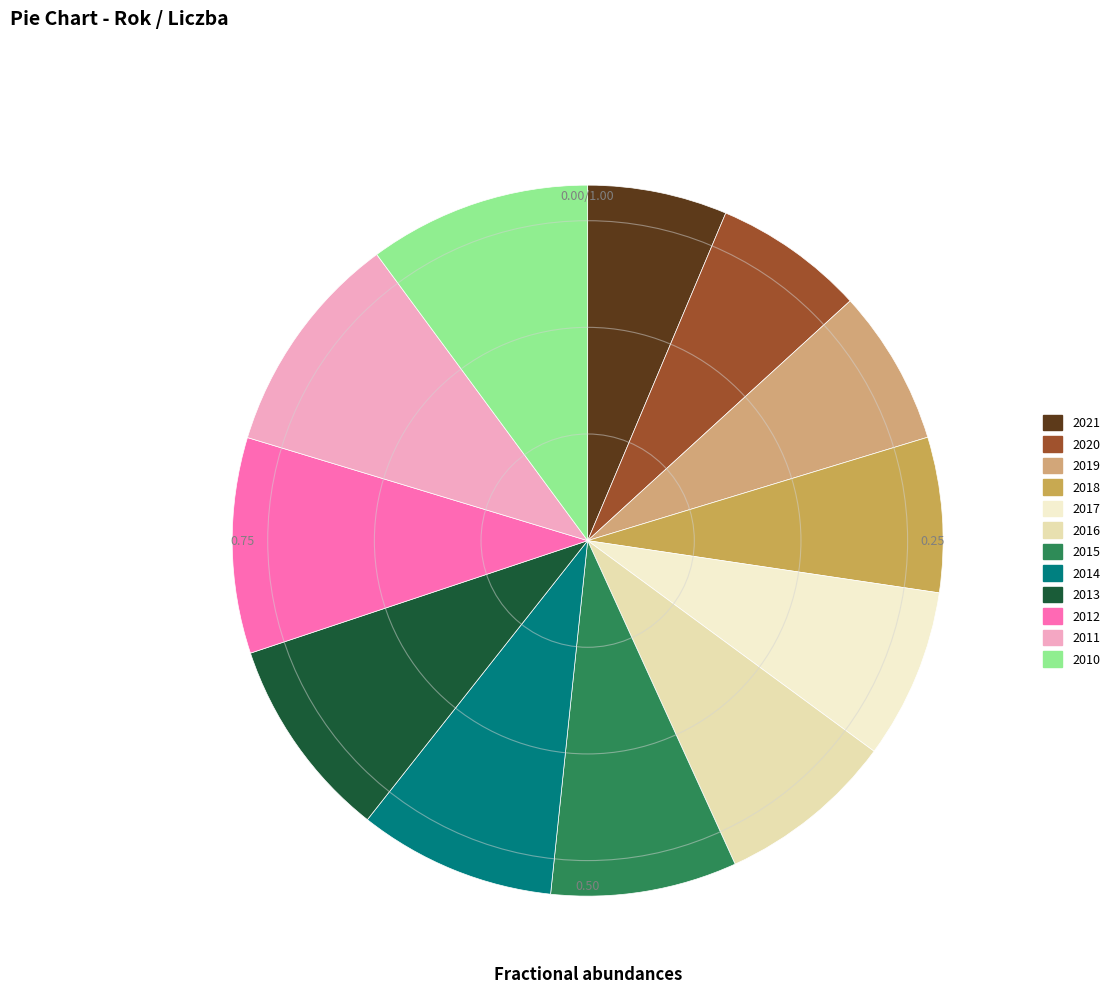

Is 2011 the majority of the pie?

No